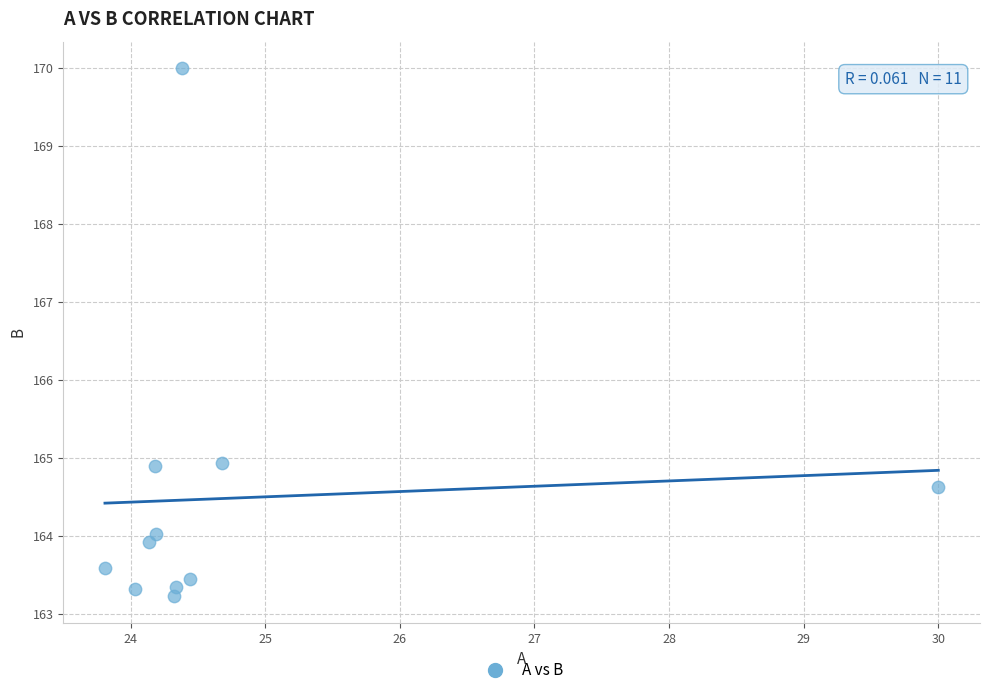

What is the average X value?

24.8